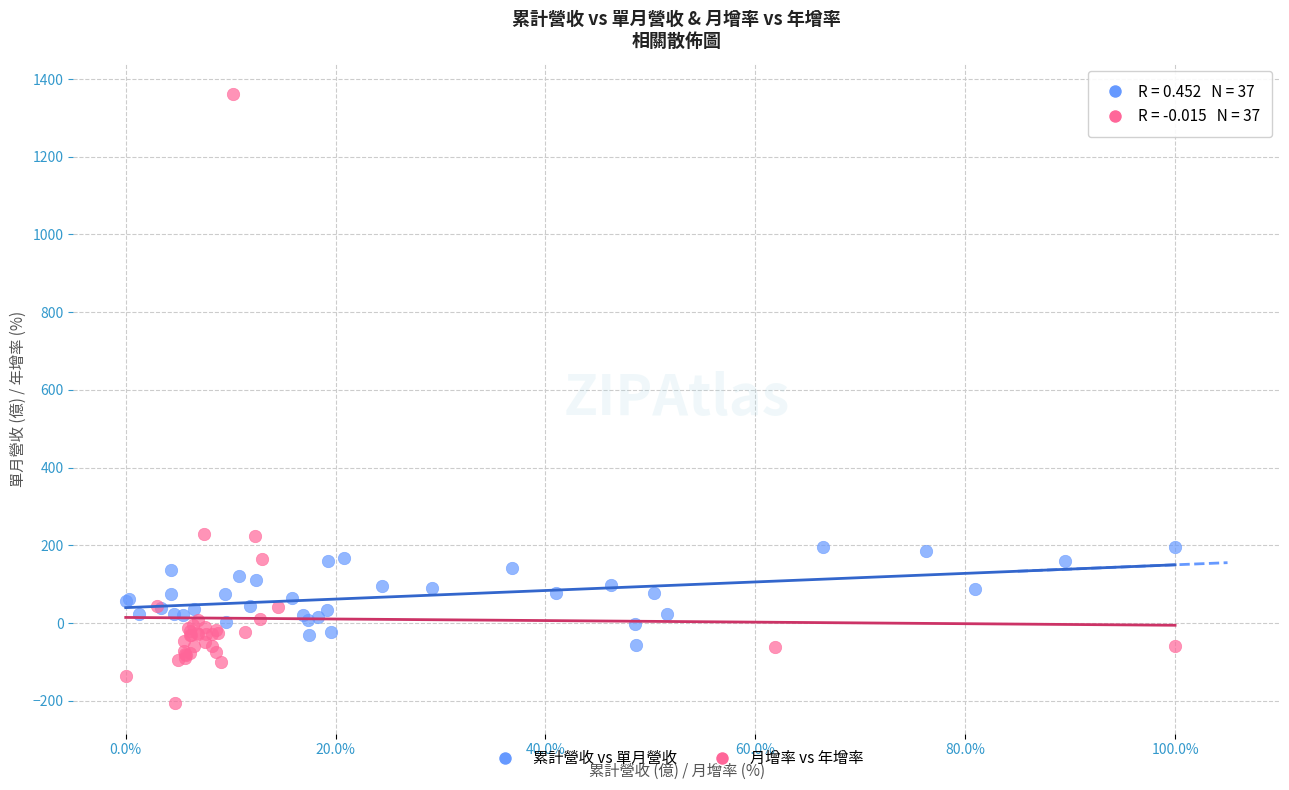

Which series reaches the maximum Y coordinate?

月增率 vs 年增率